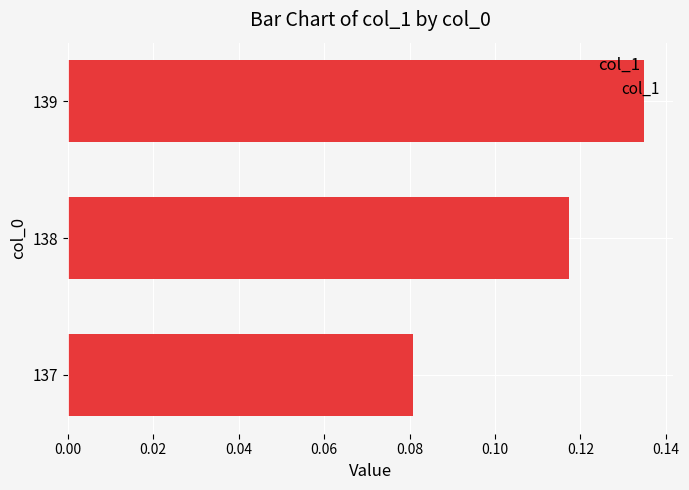

Which category has the highest value across all series?

139